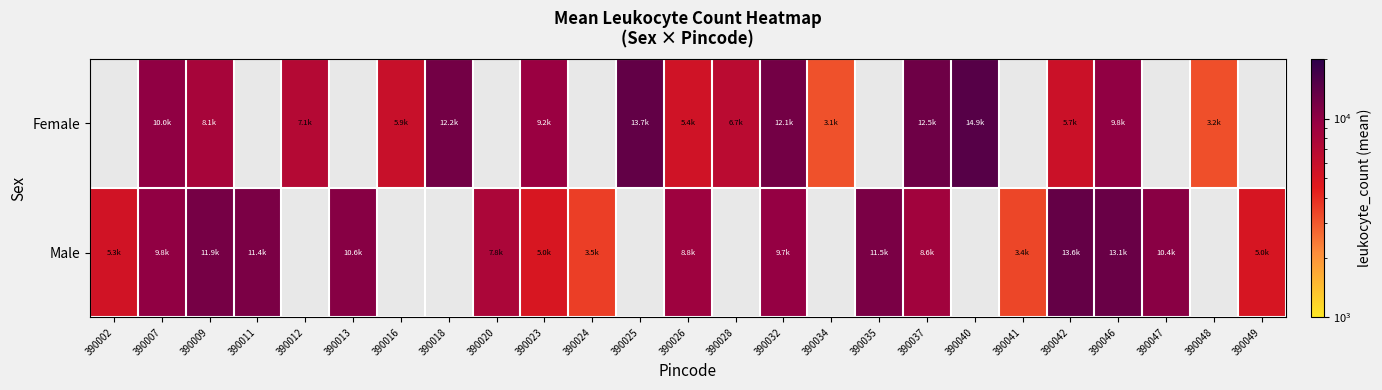

List the series in order of their peak value, highest first.

Female, Male